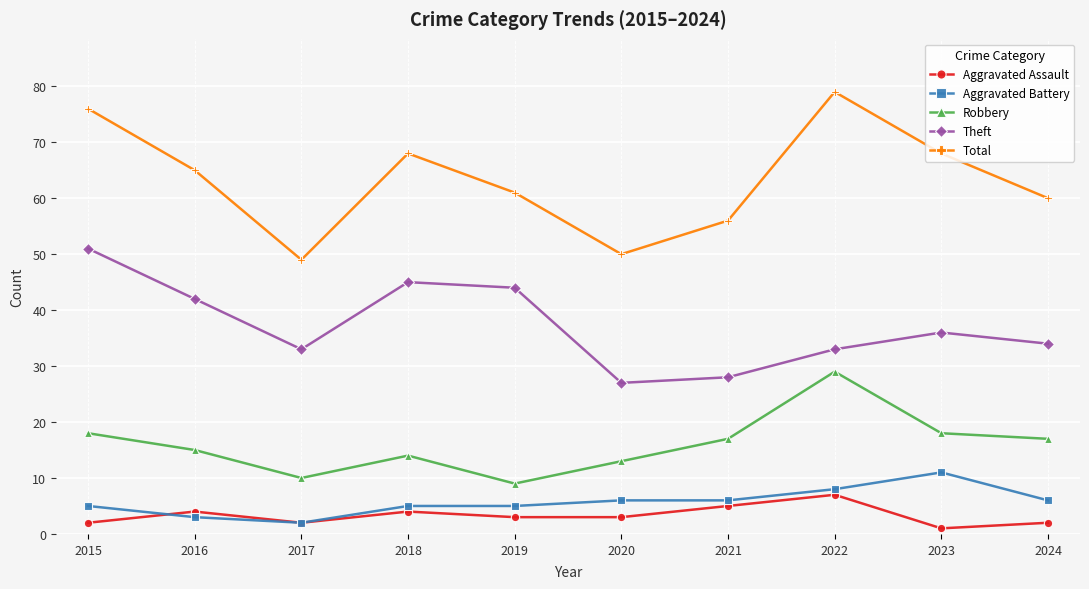

What is the highest value of the Theft series?

51